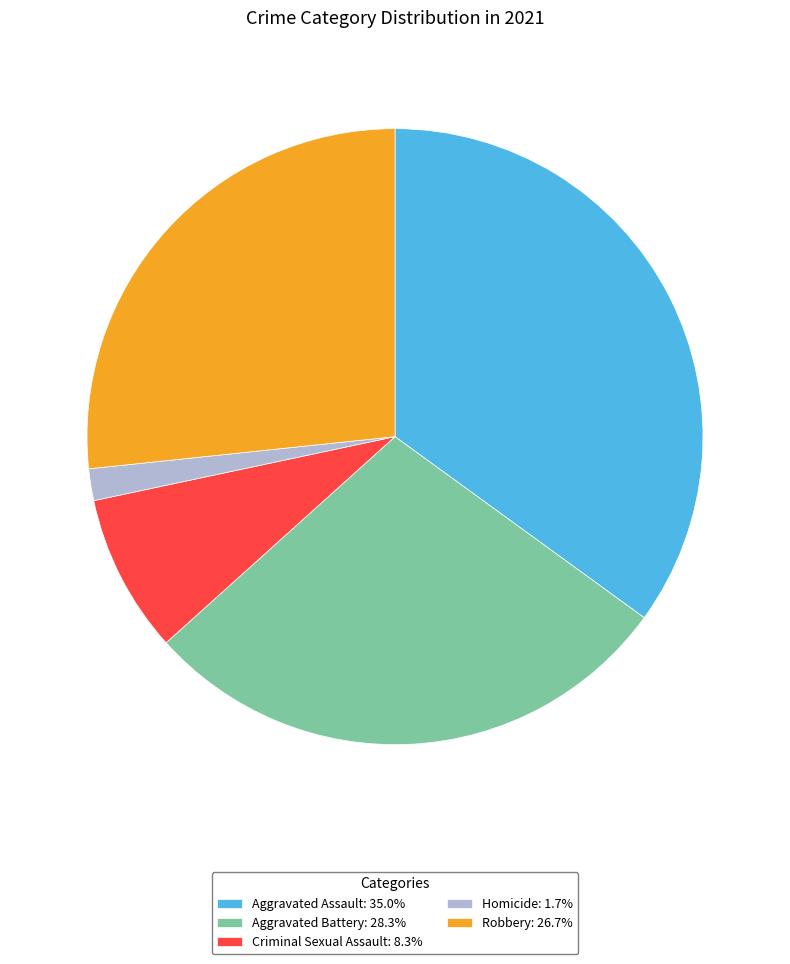

Does Homicide: 1.7% account for over 50% of the chart?

No